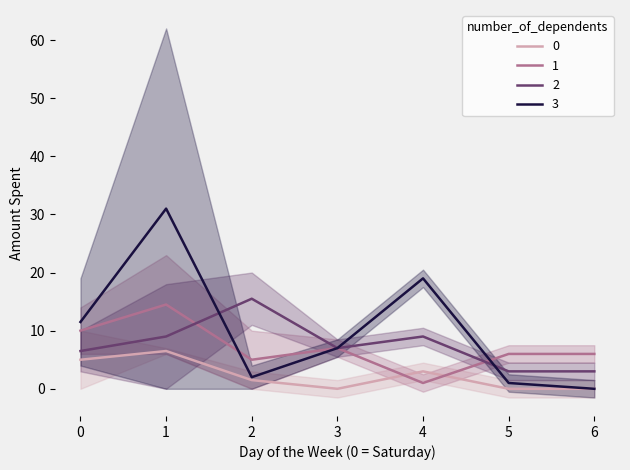

True or false: 1 and 0 intersect in this chart.

True